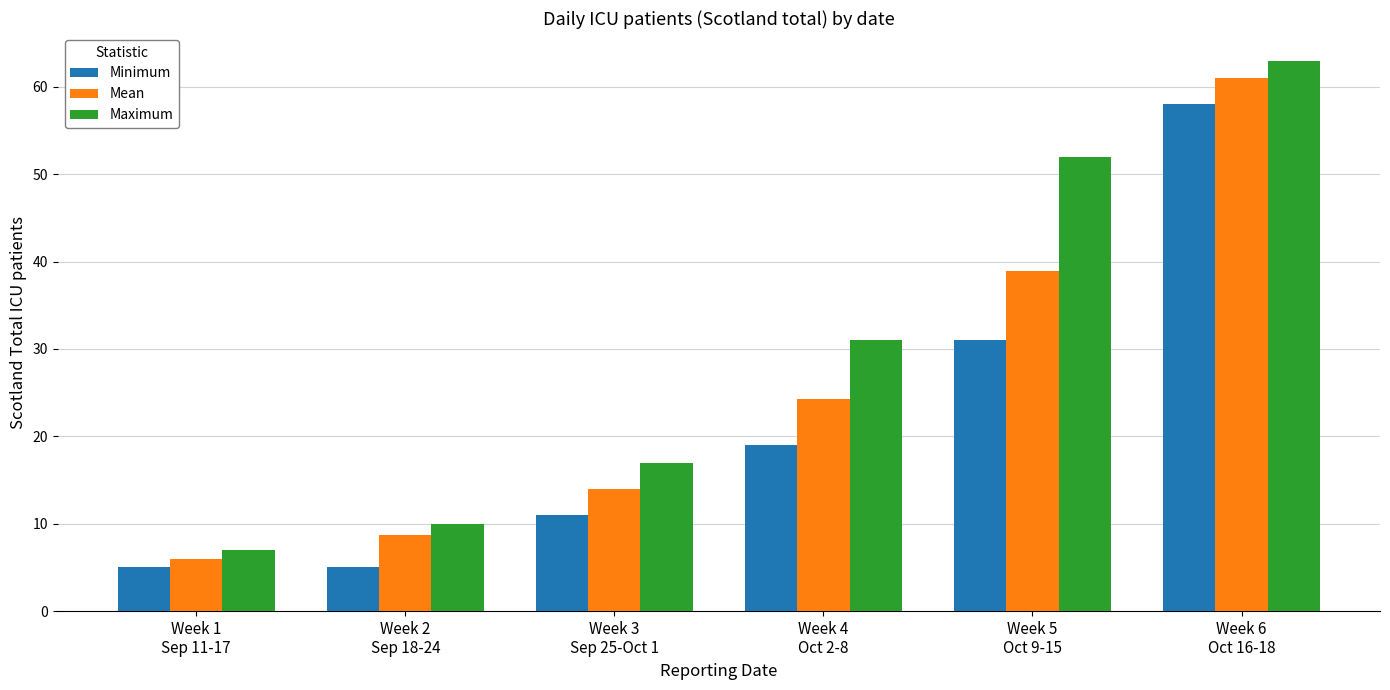

Which series has the widest spread of values?

Maximum